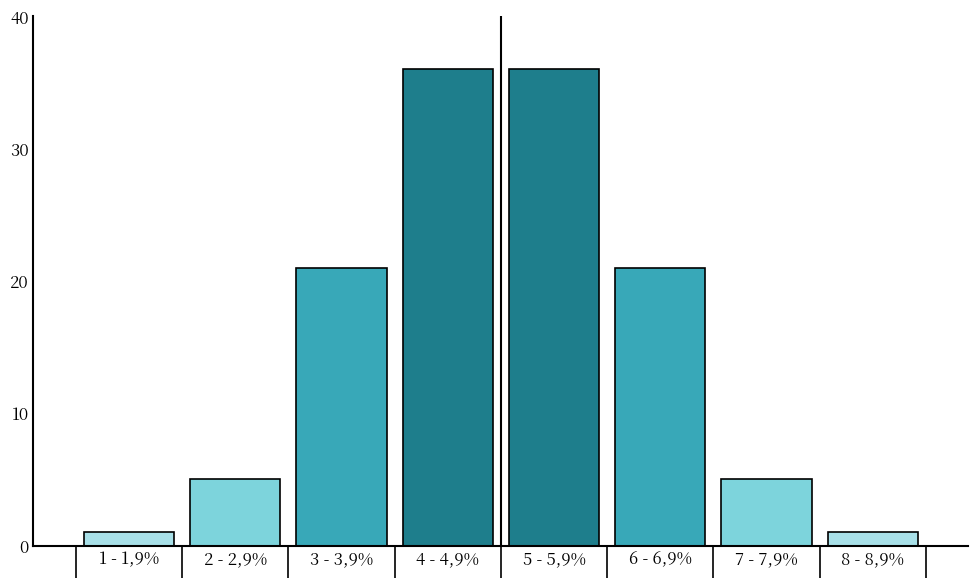

Reading right to left, transcribe all the data shown in this chart.

1	5	21	36	36	21	5	1